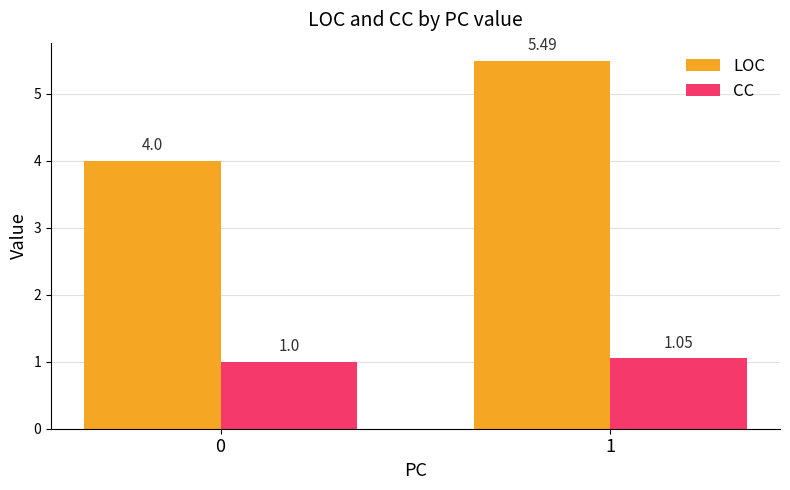

What is the sum of the LOC values at 0 and 1?

9.5